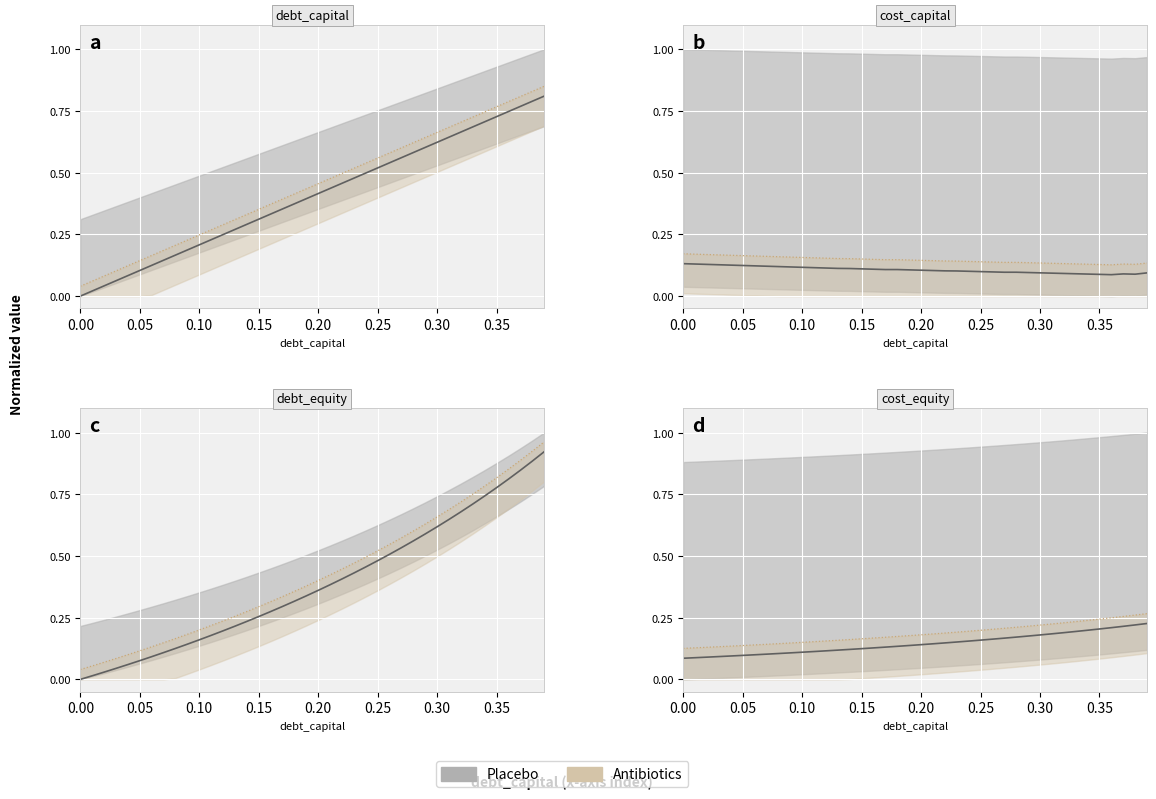

What position from the left is 0.07?

8